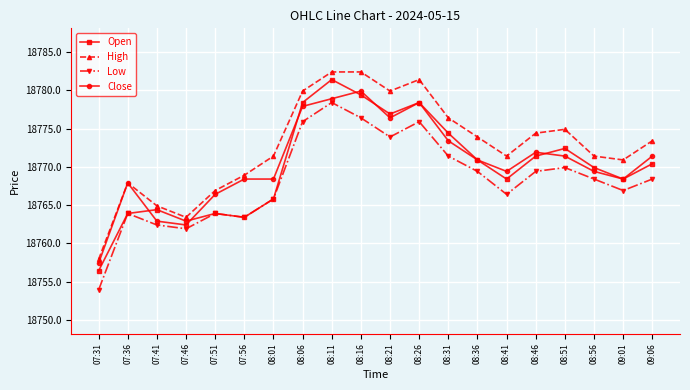

What is the spread (max minus min) of values at 07:56?

5.5